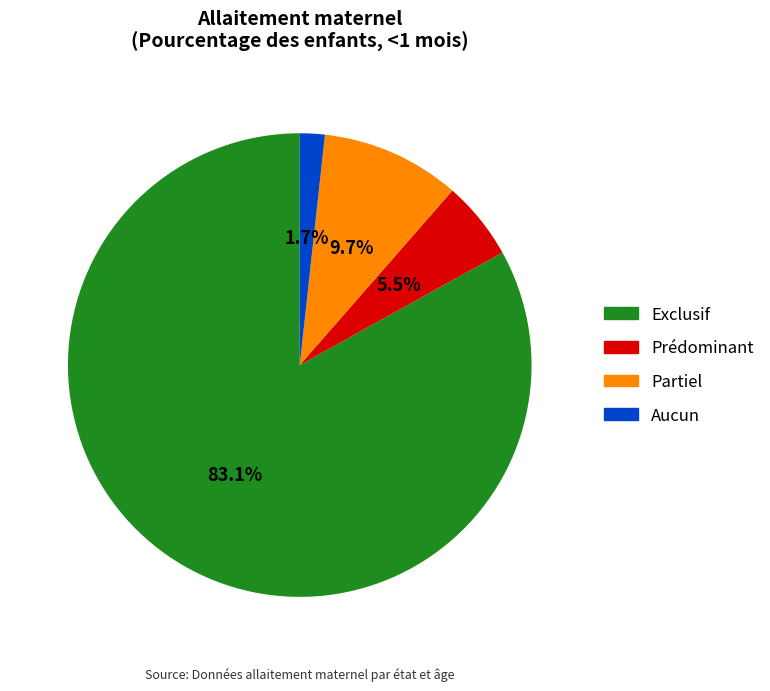

What is the majority slice?

Exclusif